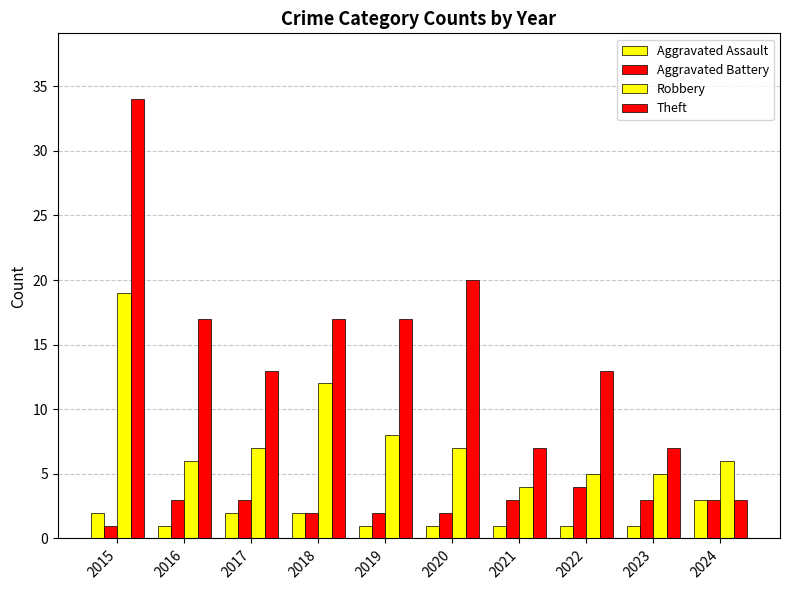

How many bars are there in each group?

4